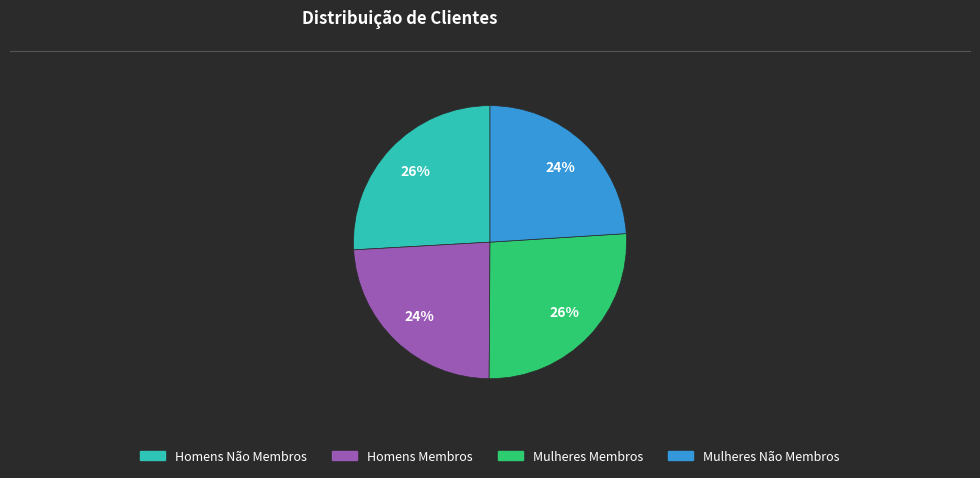

Does Homens Não Membros account for over 50% of the chart?

No